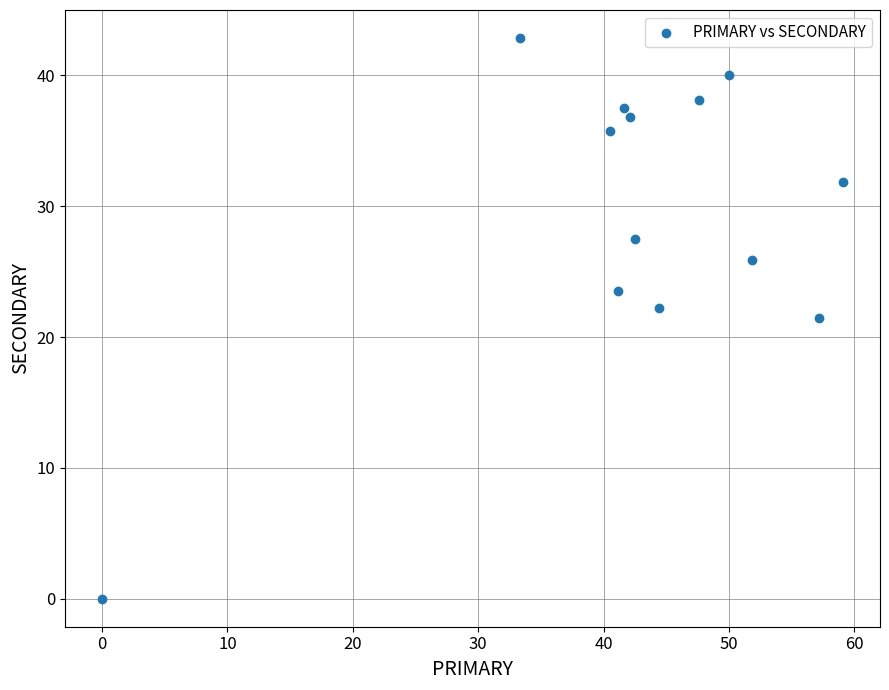

What is the range of X values (max minus min)?

59.1